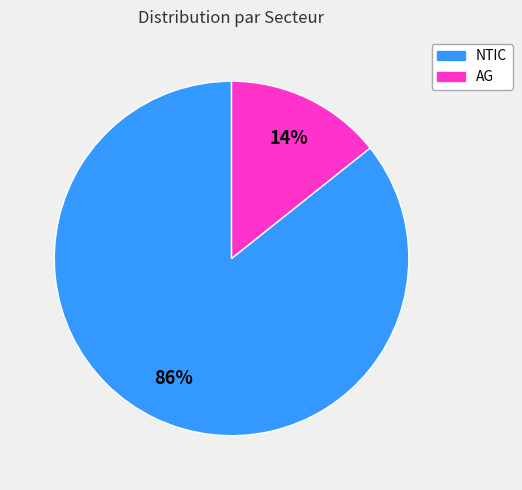

Is there any slice that represents more than half of the pie?

Yes